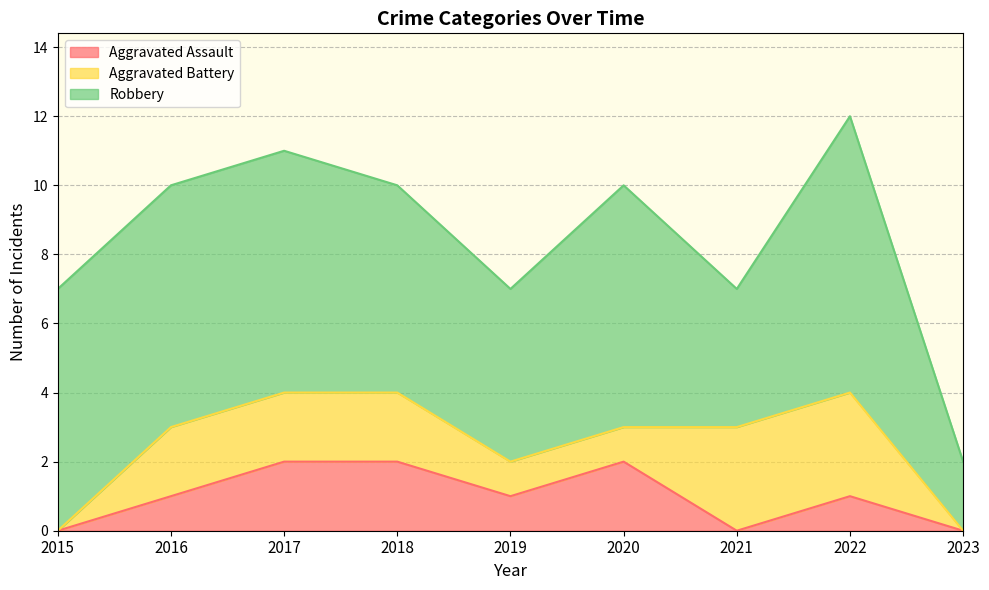

How many positive values does the Aggravated Assault series have?

6